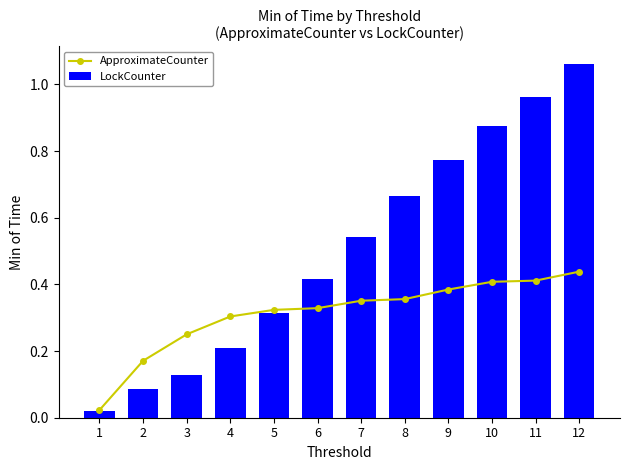

What is the total value across all series at 7?

0.9